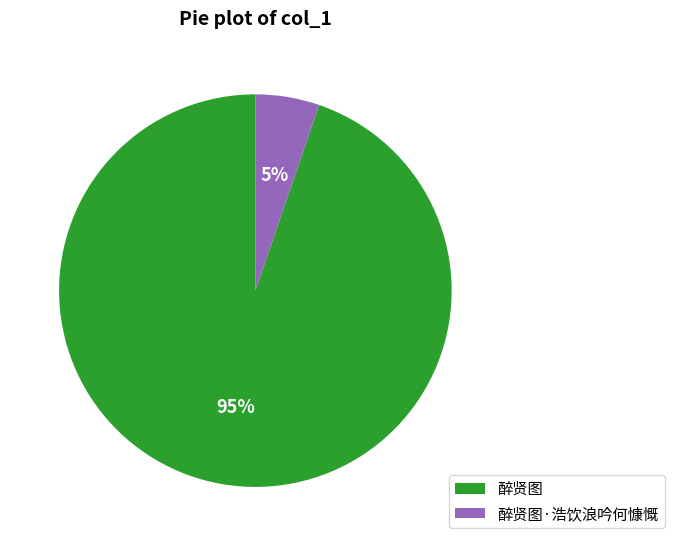

Which category has the smallest portion of the pie?

醉贤图·浩饮浪吟何慷慨